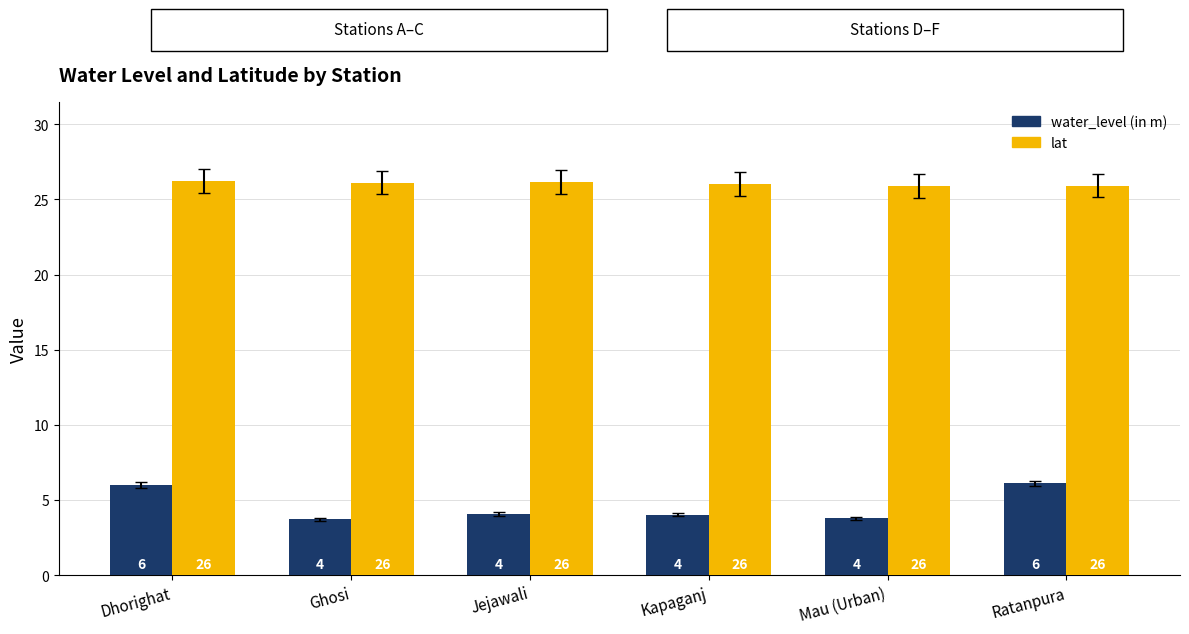

What is the total value across all series at Jejawali?

30.2